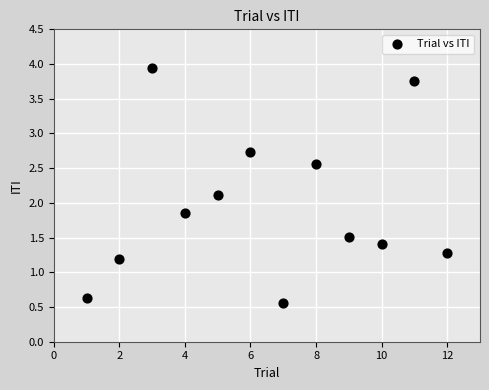

What is the range of X values (max minus min)?

11.0